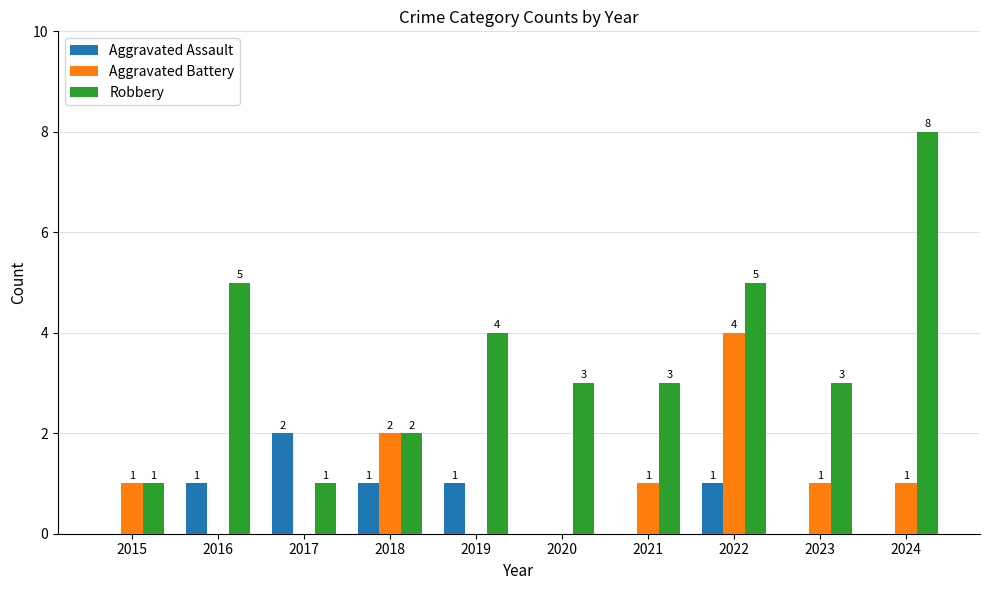

Which series has the widest spread of values?

Robbery